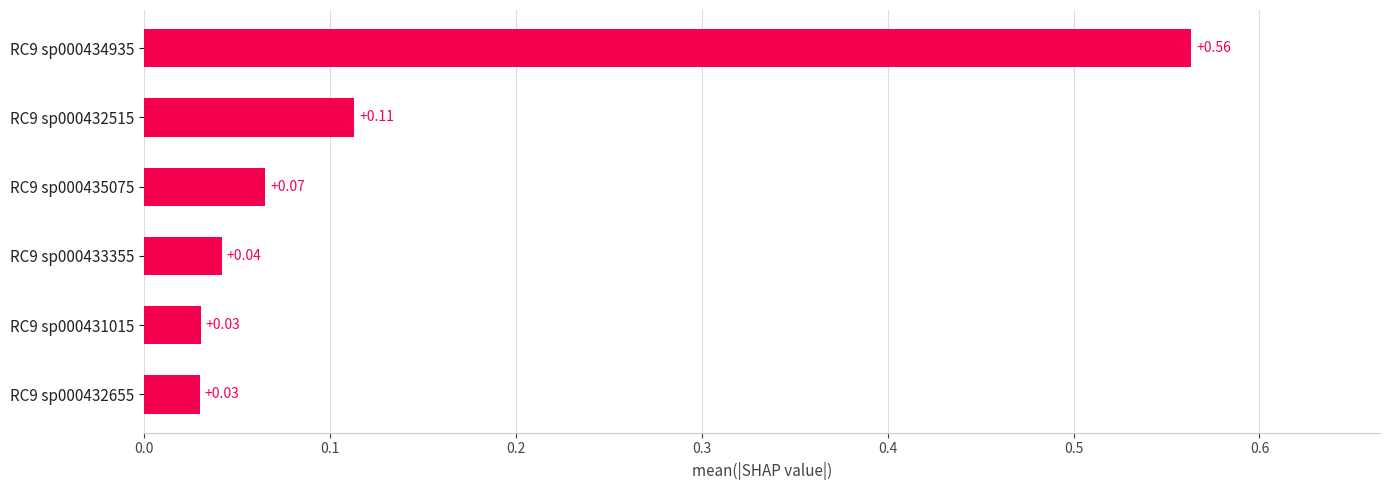

How many distinct data groups are displayed?

1